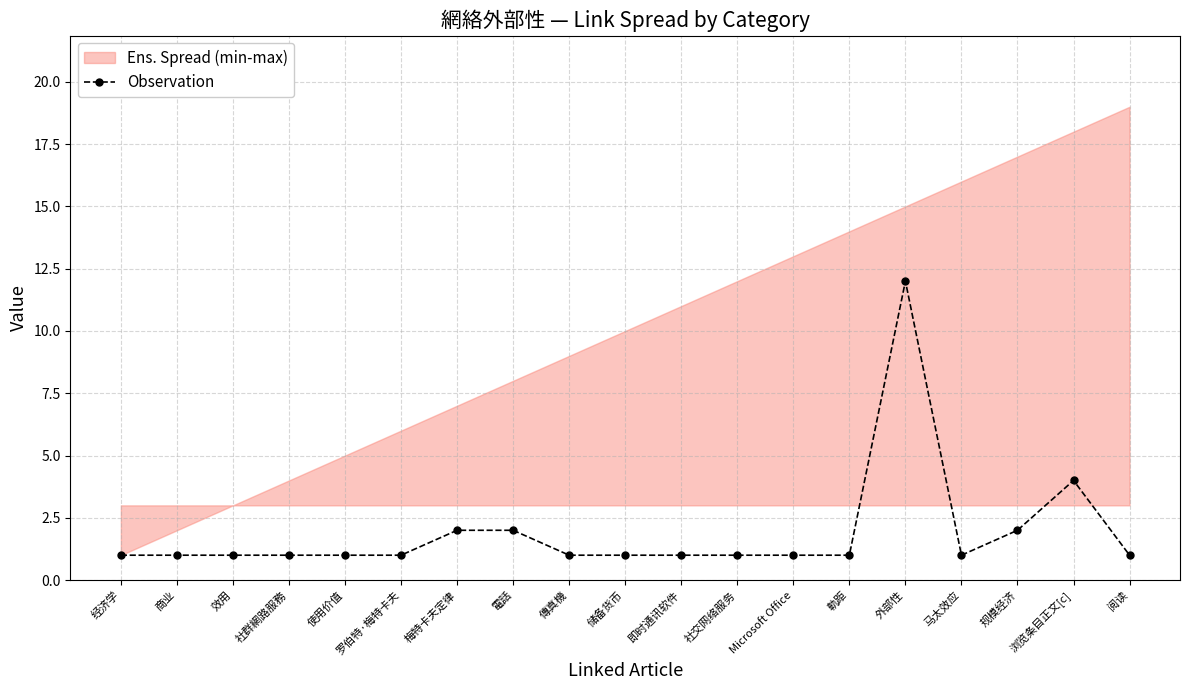

Reading right to left, transcribe all the data shown in this chart.

1	4	2	1	12	1	1	1	1	1	1	2	2	1	1	1	1	1	1